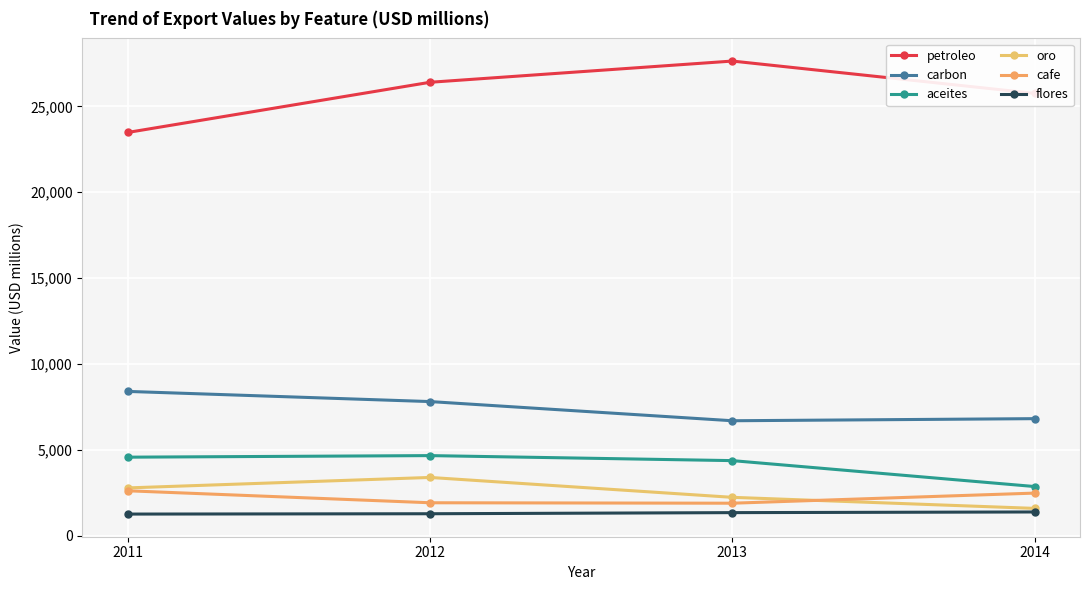

The value of cafe at 2013 is 1884. True or false?

True